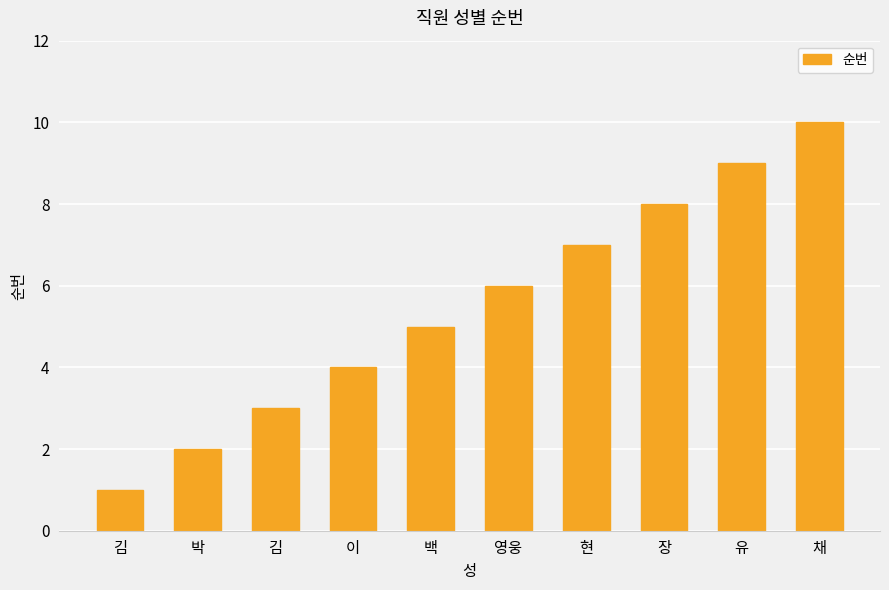

The chart shows a value of 7 at 현. True or false?

True